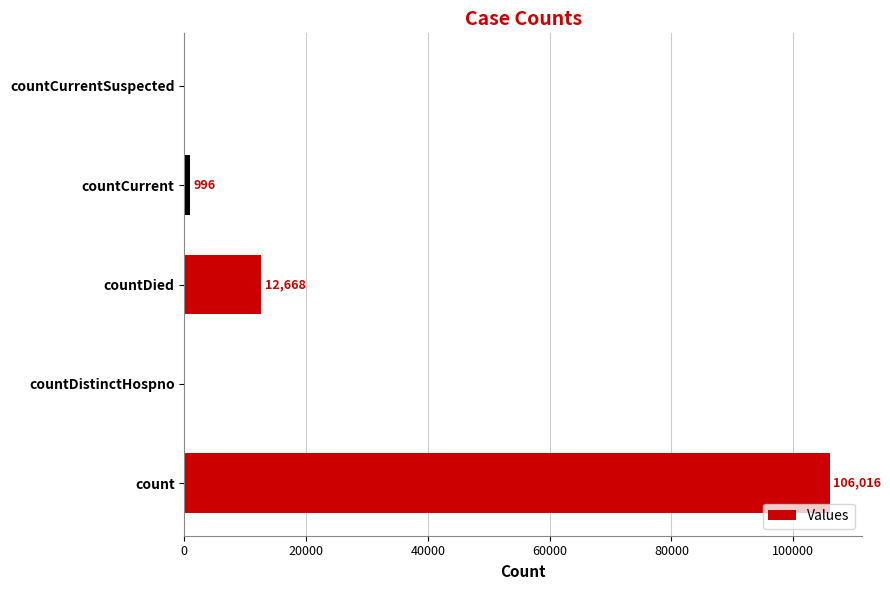

Count the number of data series in this chart.

1